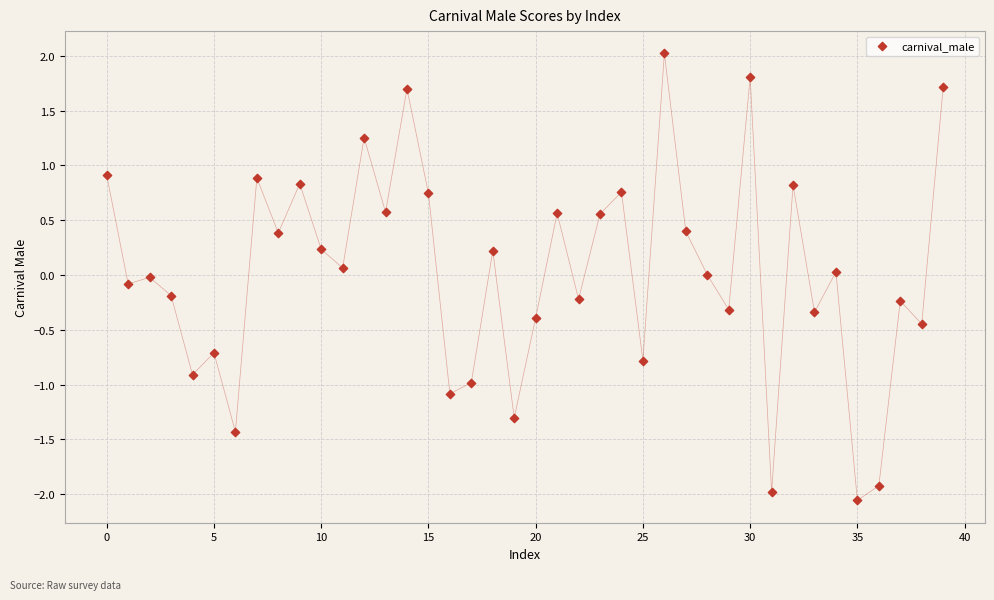

How many data points are displayed?

40